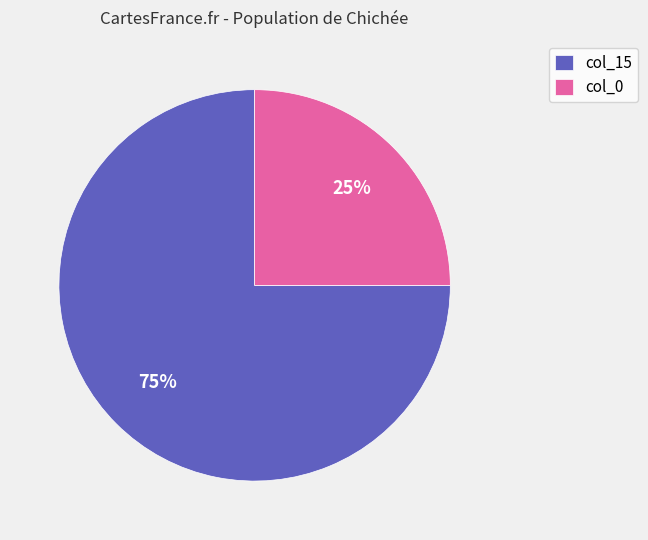

What is the smallest slice in the pie chart?

col_0